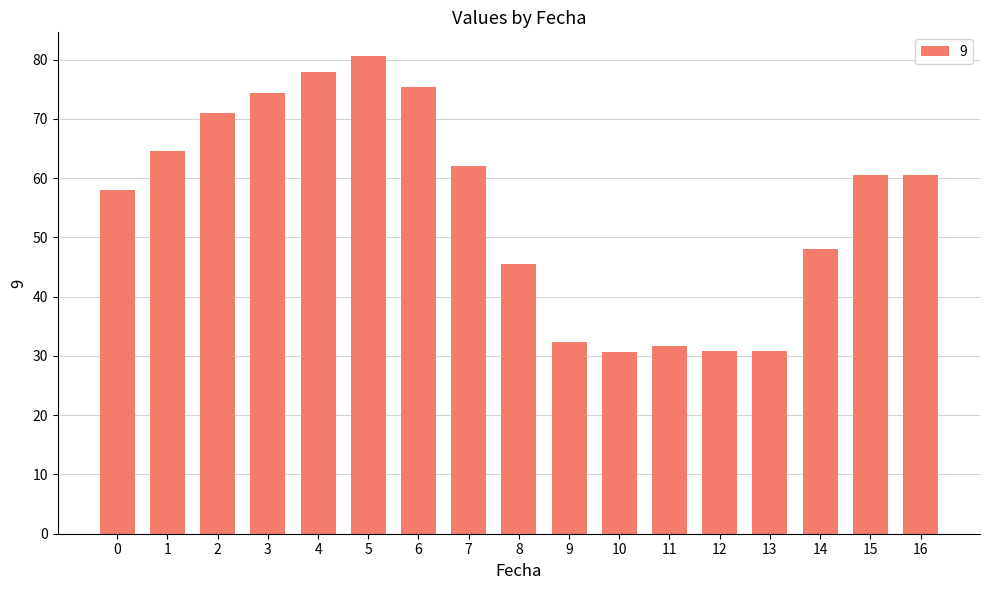

Are the bars grouped side by side (vs. stacked)?

No